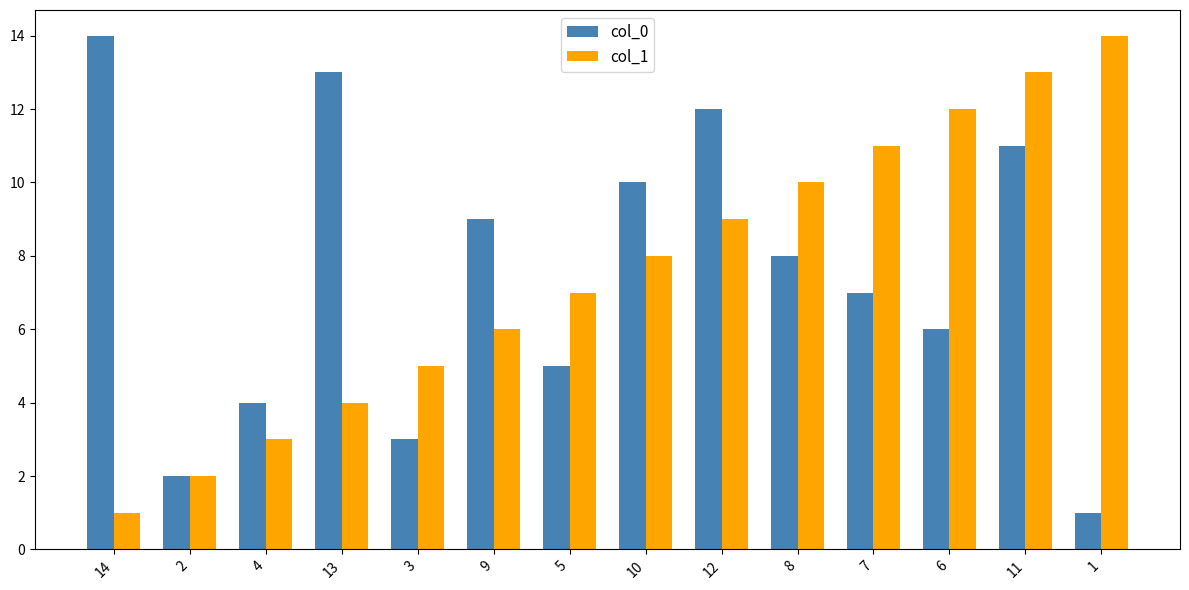

Reading left to right, transcribe all the data shown in this chart.

col_0: 14	2	4	13	3	9	5	10	12	8	7	6	11	1
col_1: 1	2	3	4	5	6	7	8	9	10	11	12	13	14